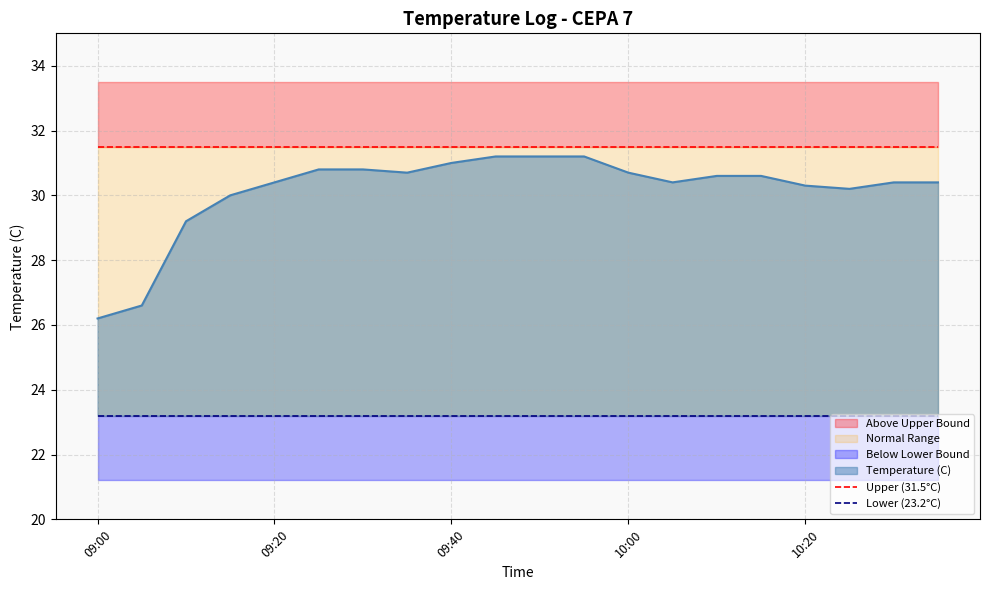

Between 13 and 16, which is larger?

13